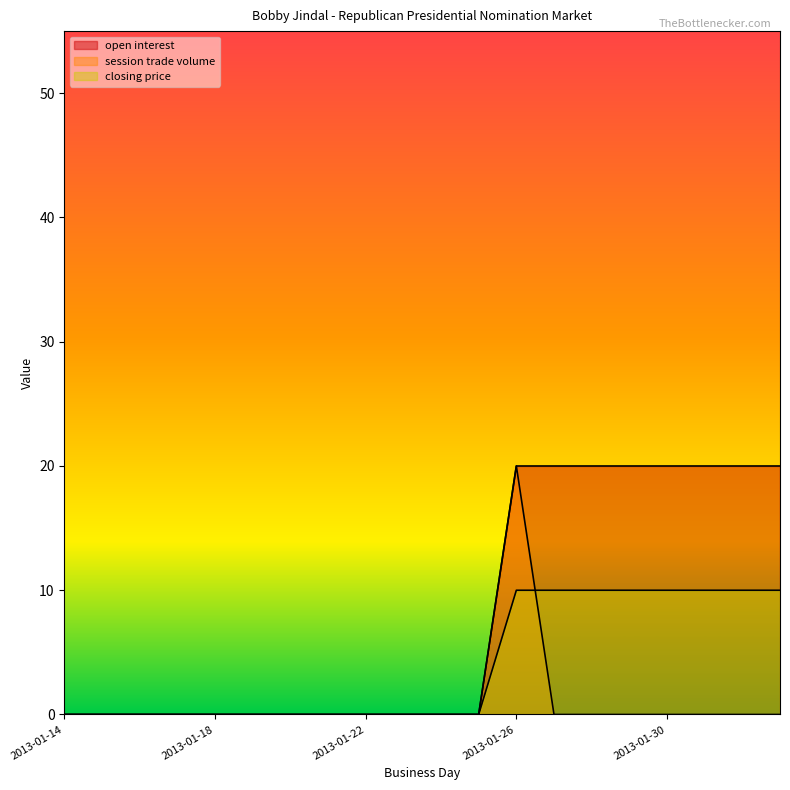

True or false: closing price and open interest cross at least once.

False